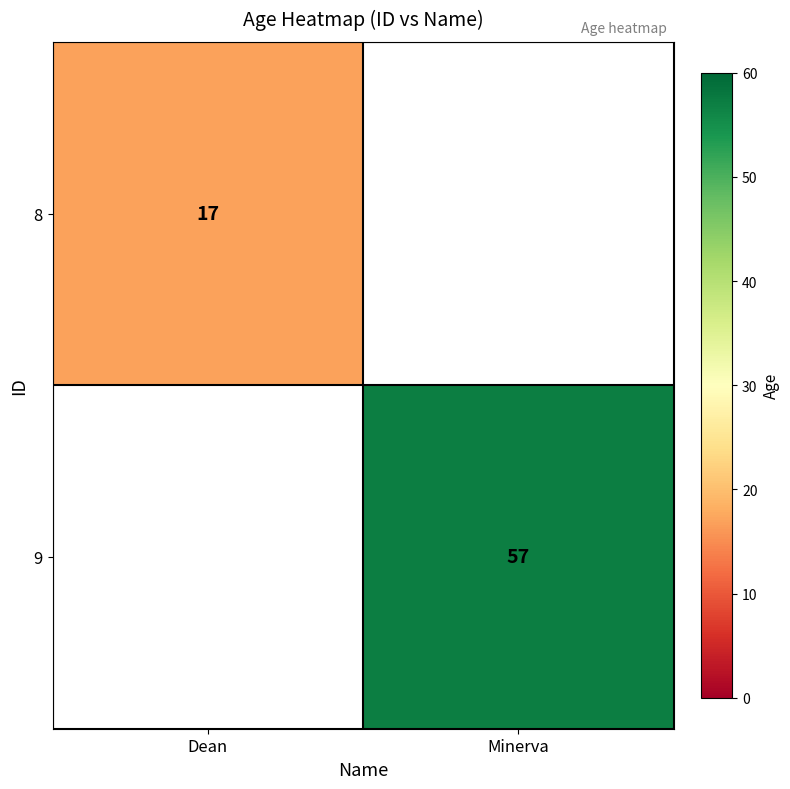

True or false: 8 has a value of 17 at Dean.

True